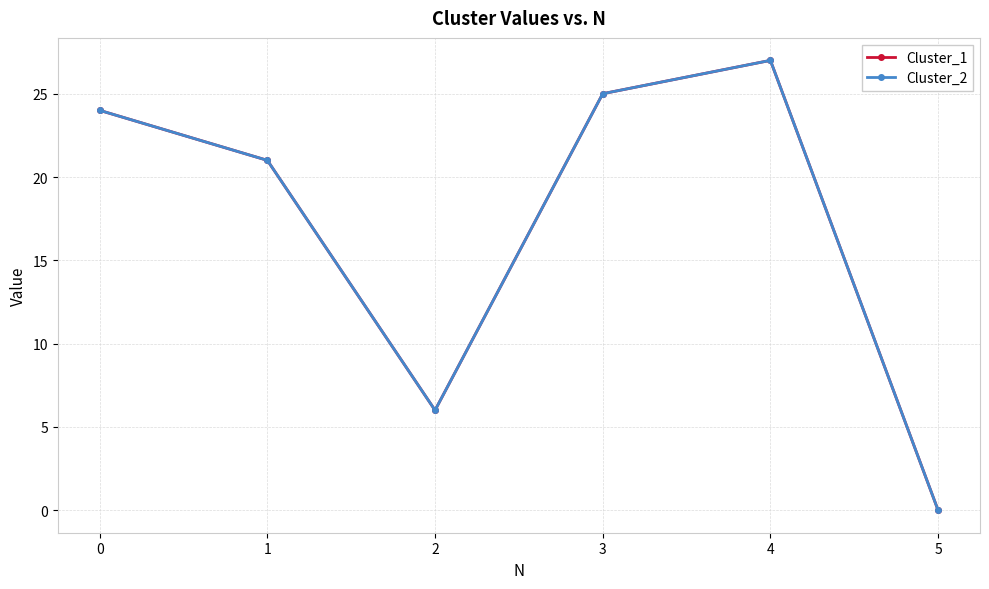

Which series changed the most between 0 and 5?

Cluster_1